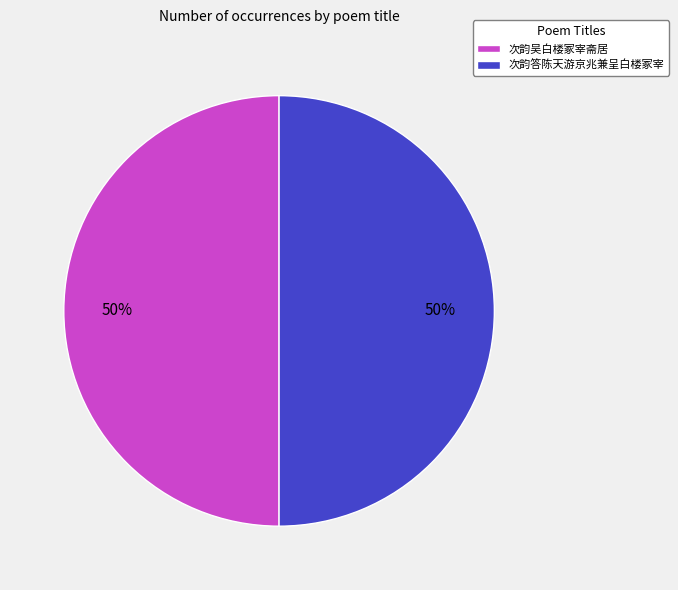

Is the sum of 次韵吴白楼冢宰斋居 and 次韵答陈天游京兆兼呈白楼冢宰 greater than half?

Yes